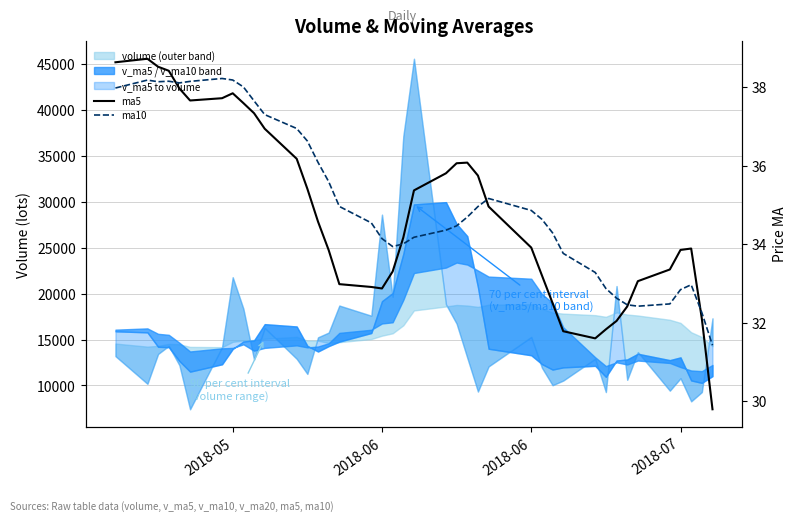

At which category is the sum across all series the highest?

2018-06